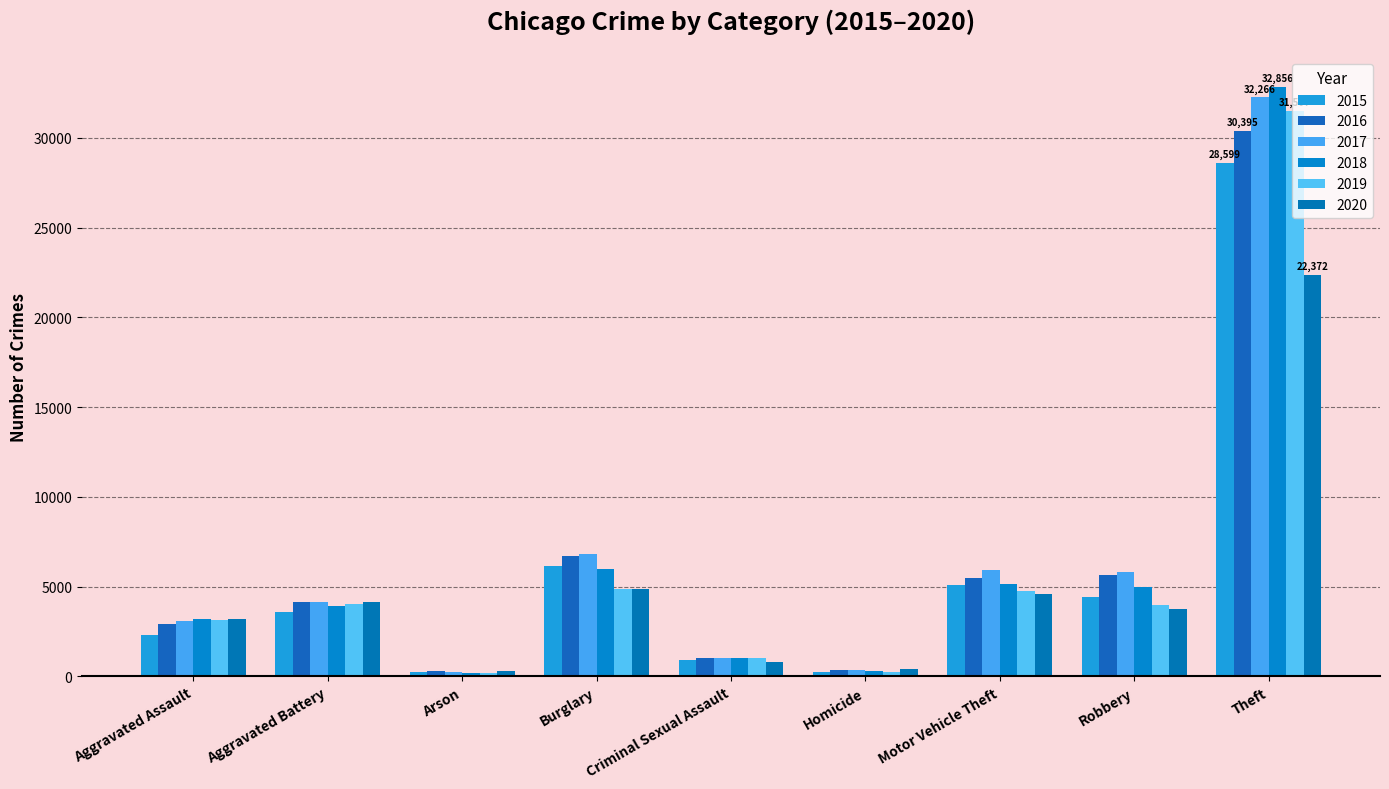

Count the number of data series in this chart.

6